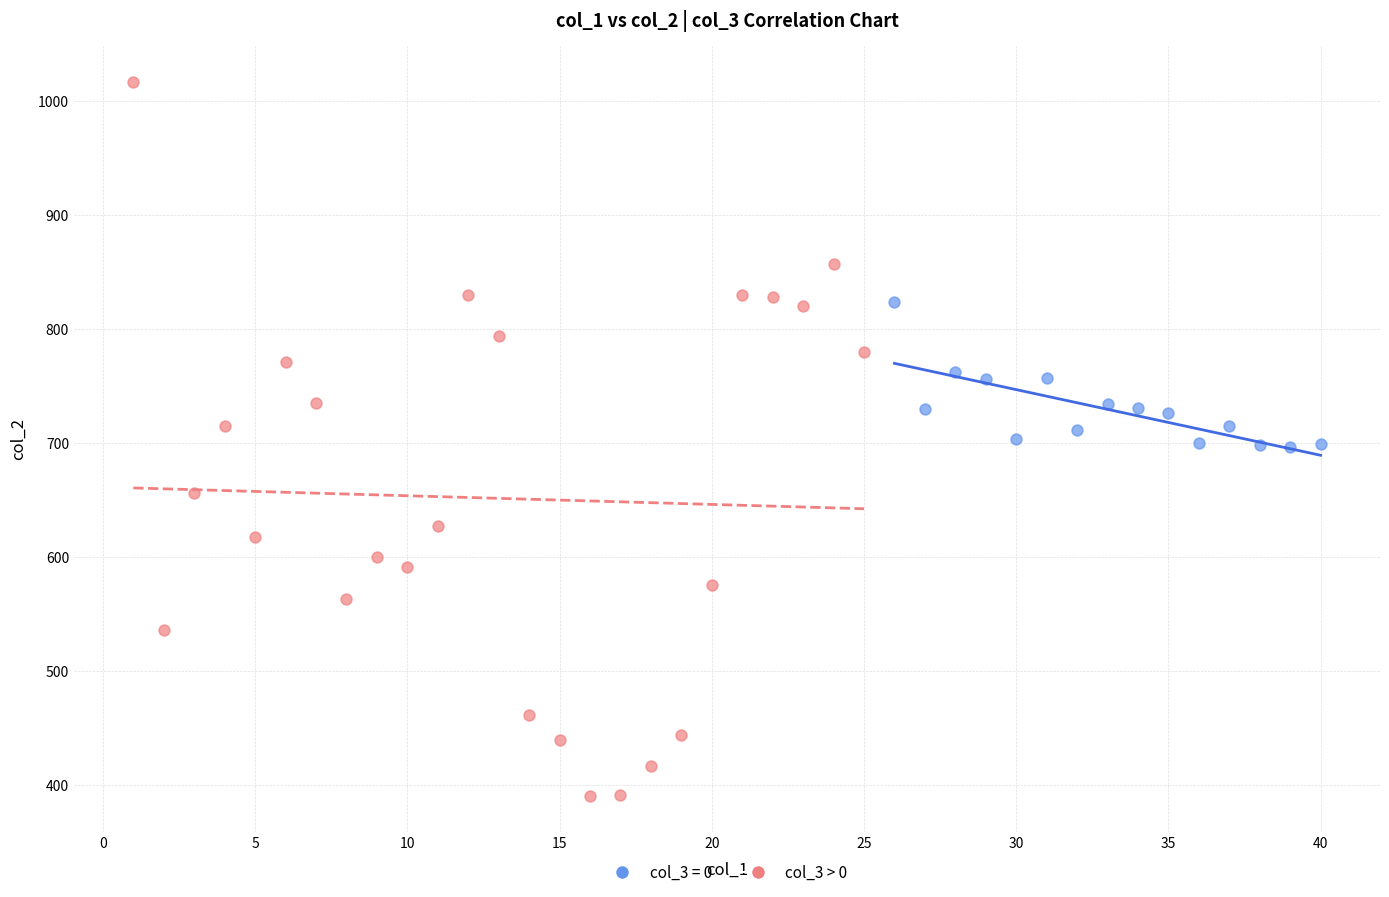

Which series contains the highest Y value?

col_3 > 0